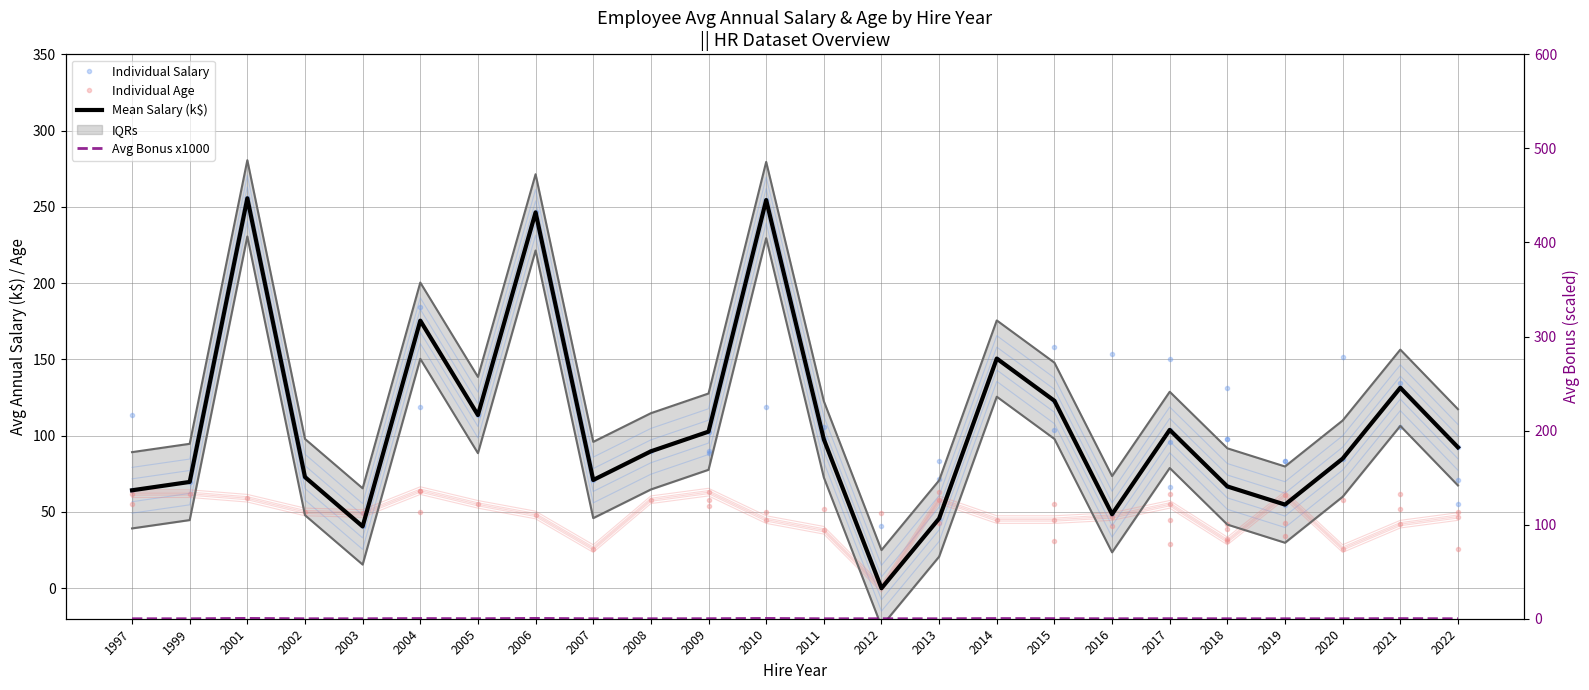

True or false: Mean Salary (k$) and Avg Bonus x1000 cross at least once.

False